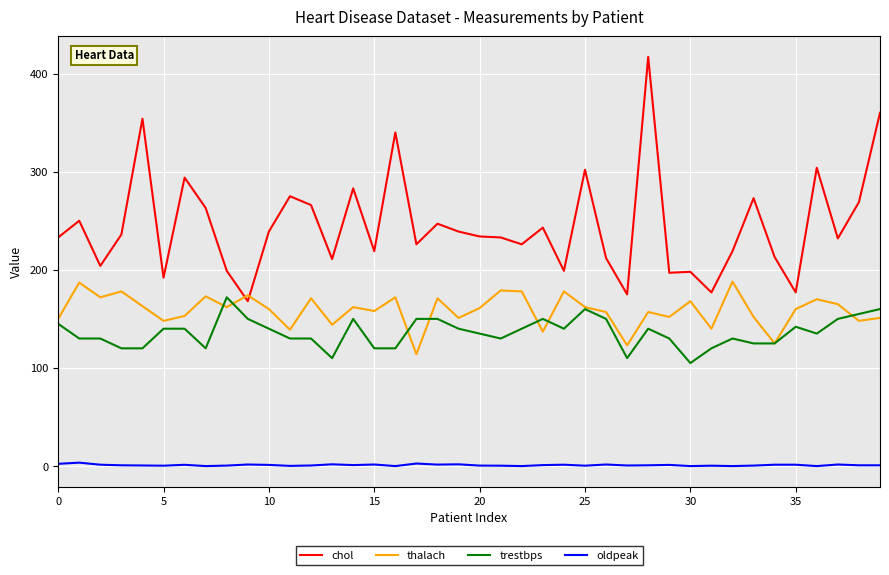

True or false: chol and oldpeak intersect in this chart.

False